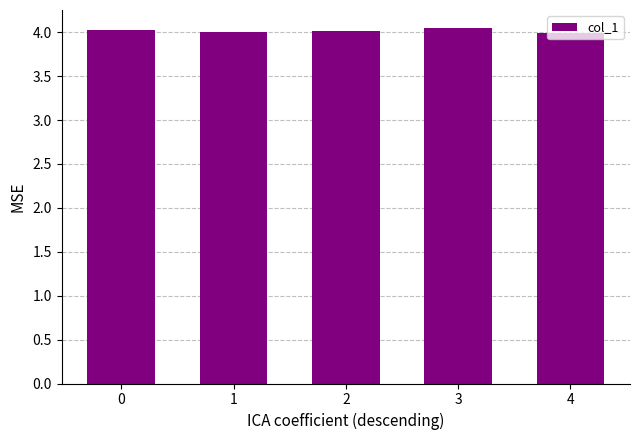

Approximately how many times larger is the value at 0 compared to 2?

1.0